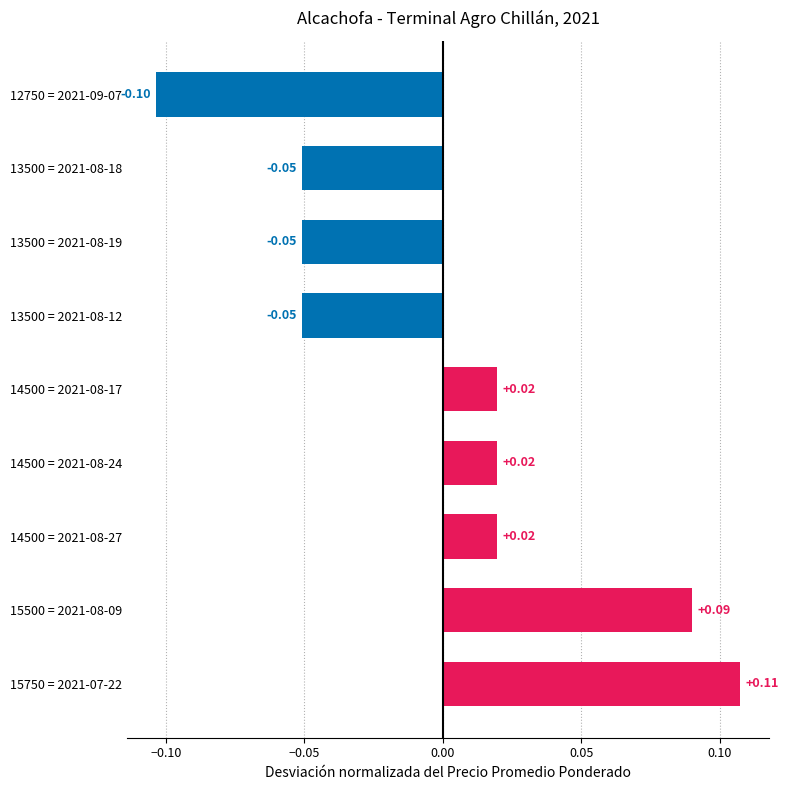

Which has a higher value, 14500 = 2021-08-17 or 13500 = 2021-08-12?

14500 = 2021-08-17